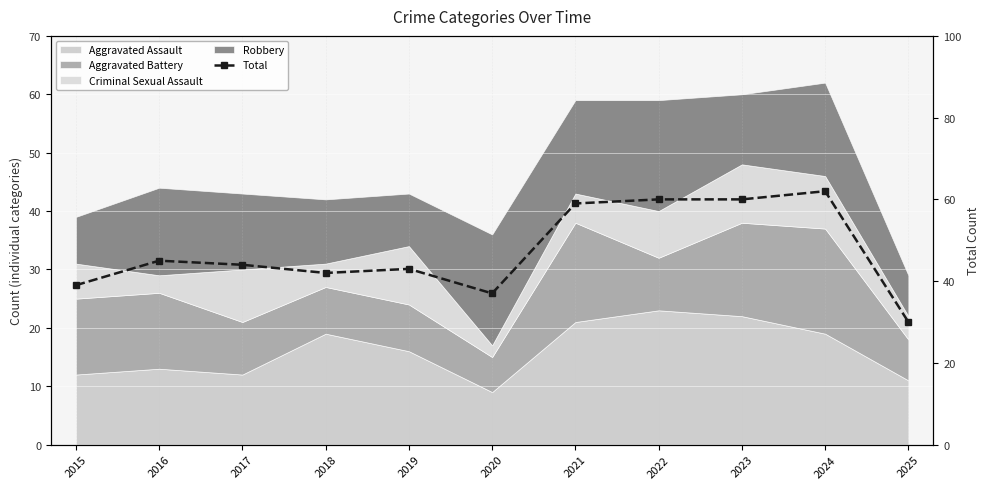

What is the sum of all values?

521